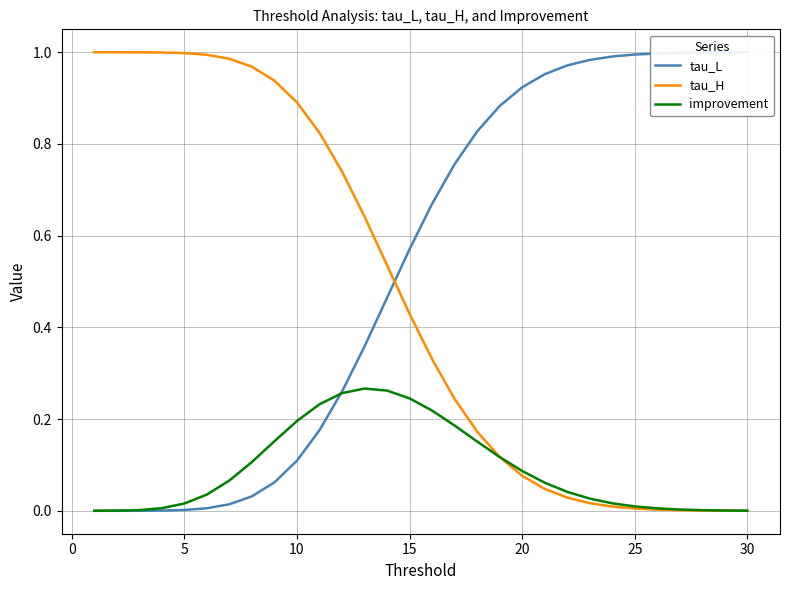

At how many categories does at least one series exceed 0?

30